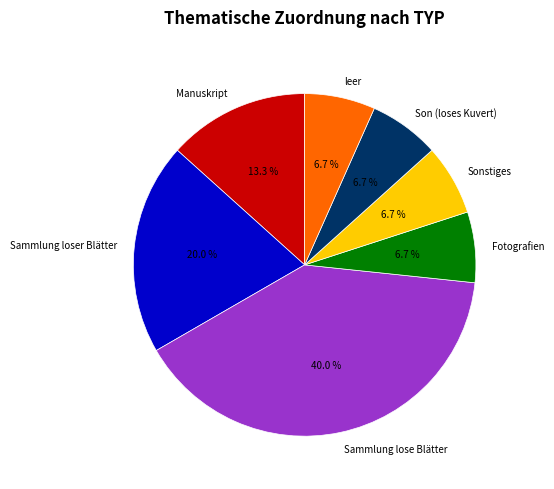

To the nearest percent, what is the combined percentage of Sammlung lose Blätter and Fotografien?

47%